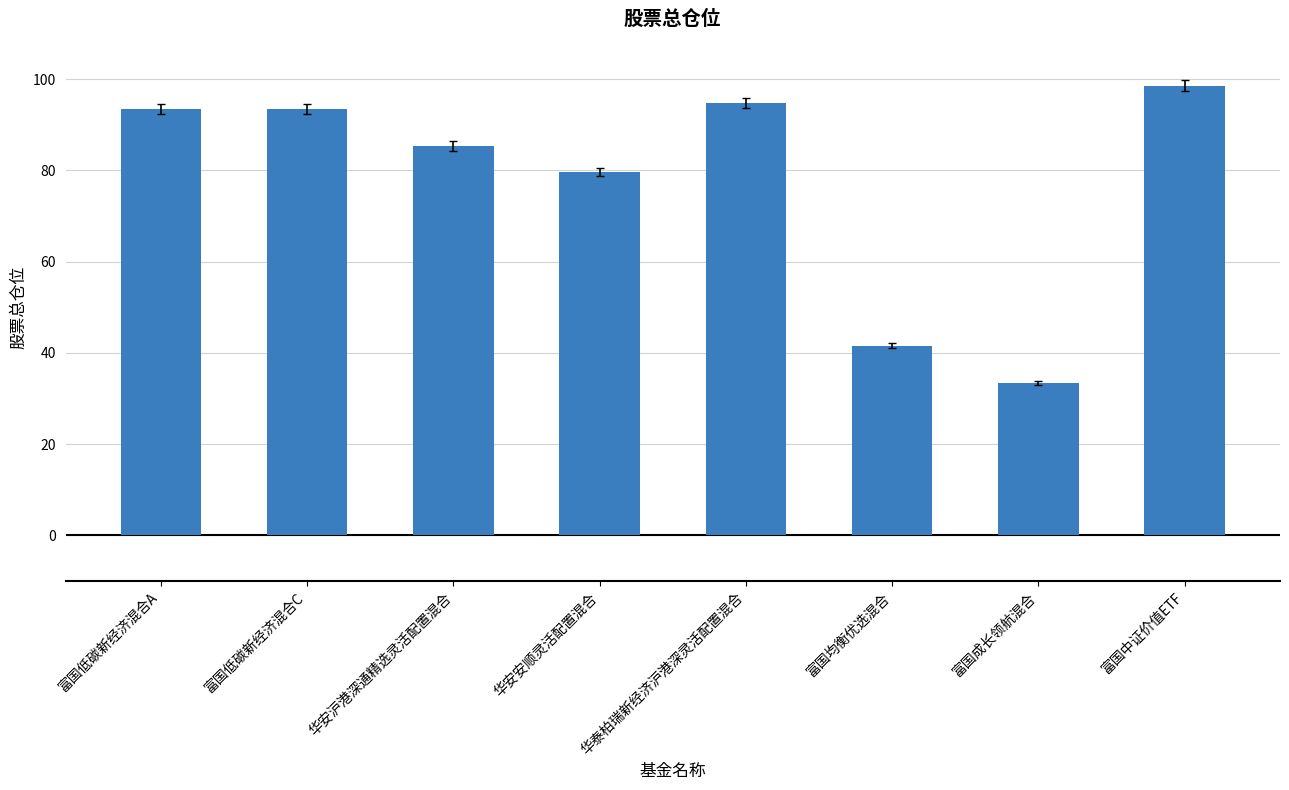

What is the label of the 4th bar from the right?

华泰柏瑞新经济沪港深灵活配置混合